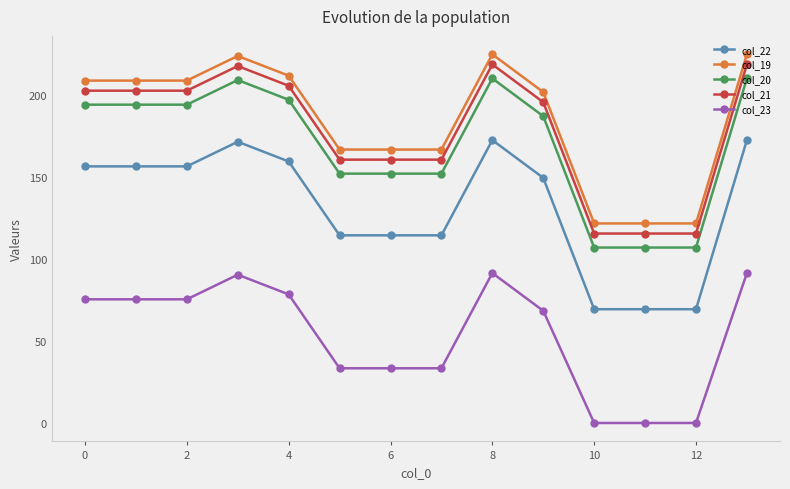

What is the difference between the maximum and minimum values in the col_23 series?

91.3